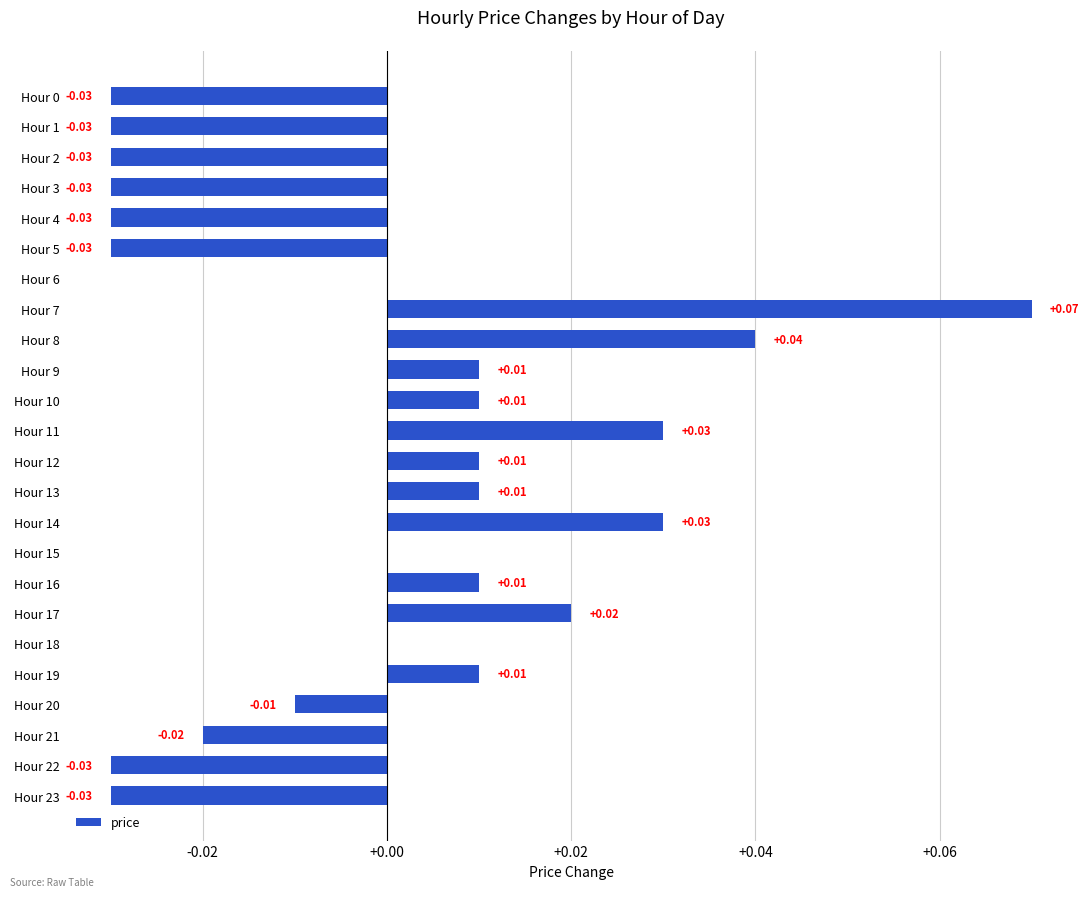

Count the number of categories in the chart.

24